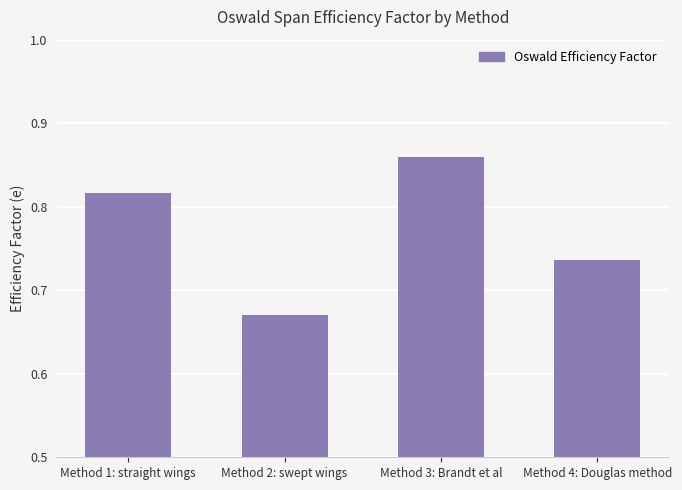

The chart shows a value of 1.2 at Method 1: straight wings. True or false?

False